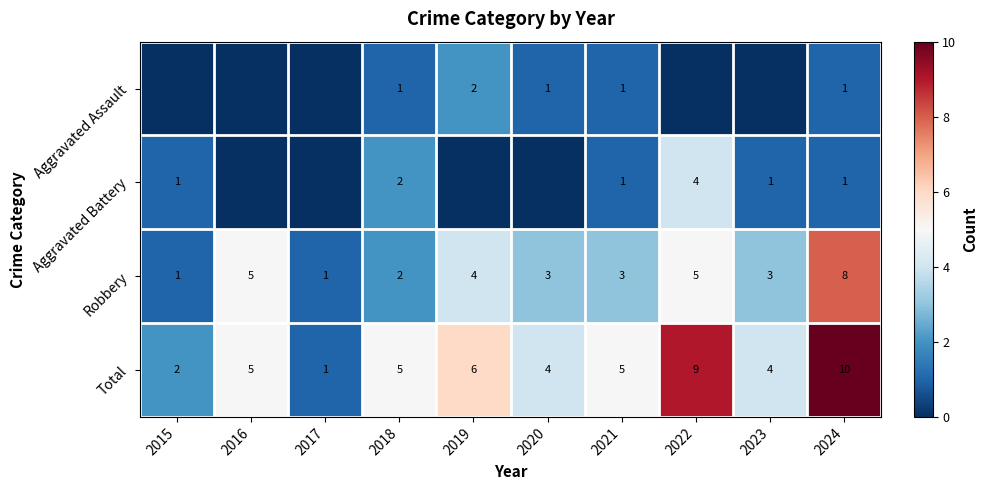

What is the approximate value of Total at 2017?

1